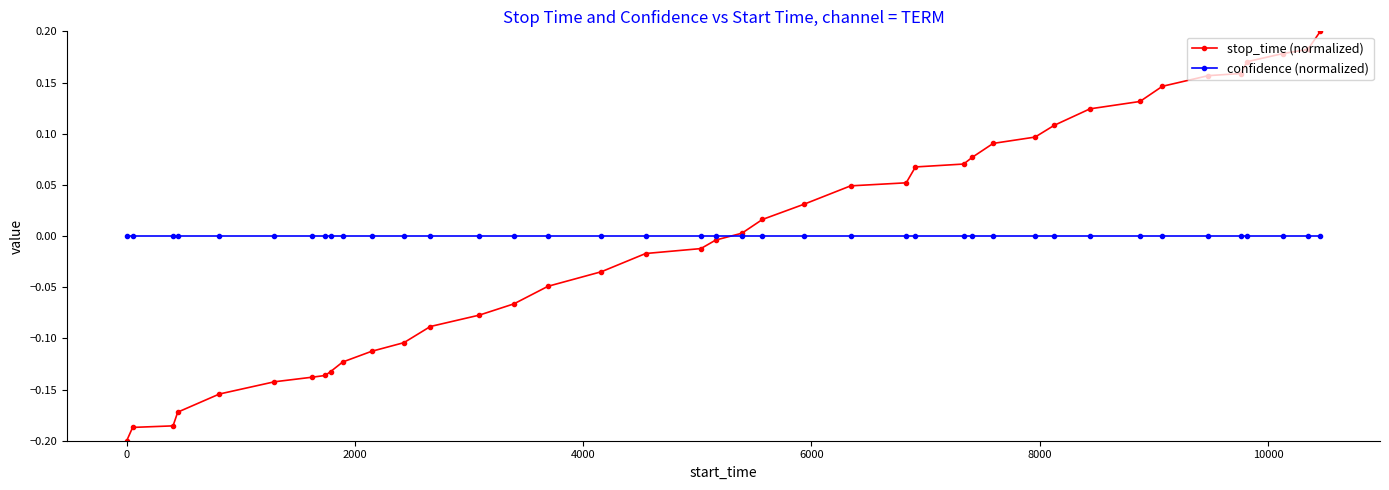

List the series in order of their peak value, lowest first.

confidence (normalized), stop_time (normalized)